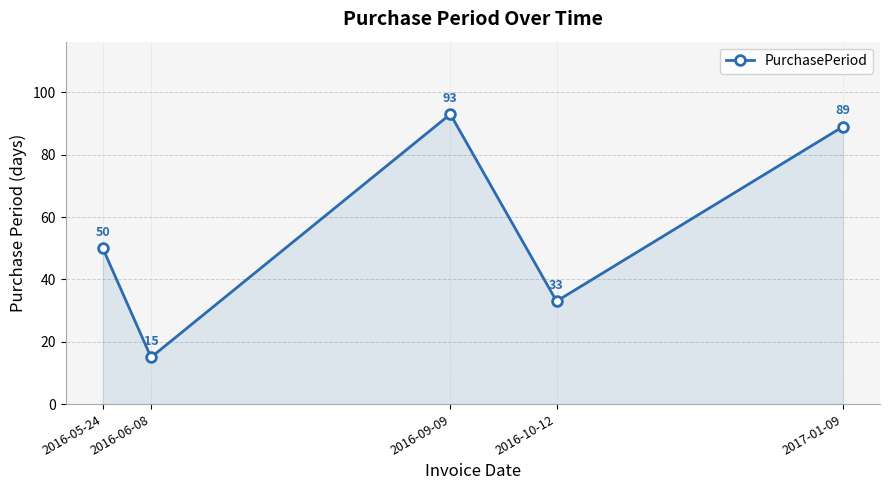

Reading left to right, what are all the values shown in this chart?

50	15	93	33	89